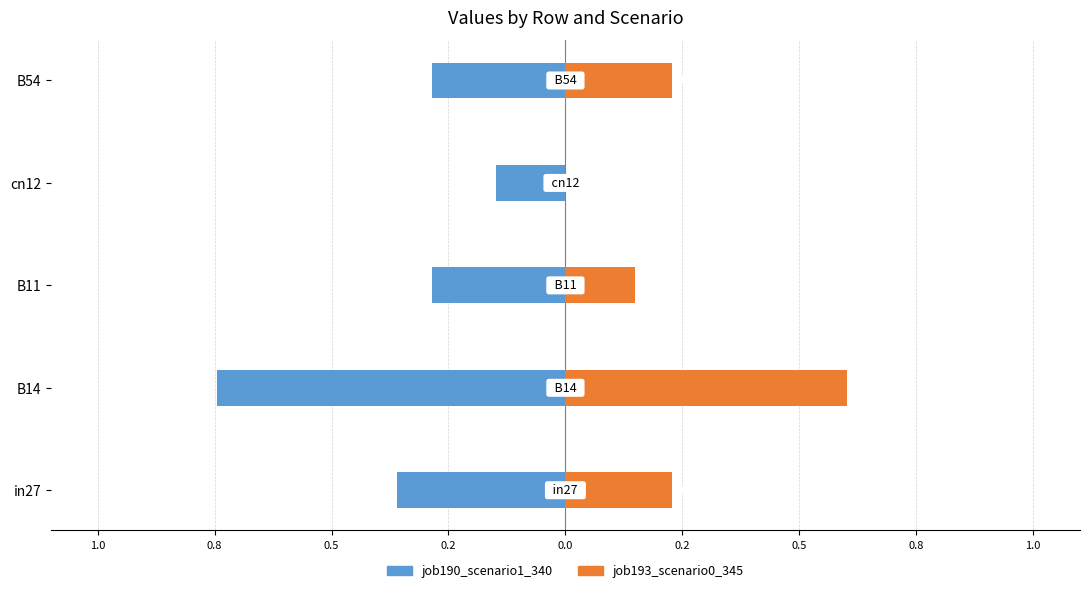

What are all the series names shown in the legend?

job190_scenario1_340, job193_scenario0_345